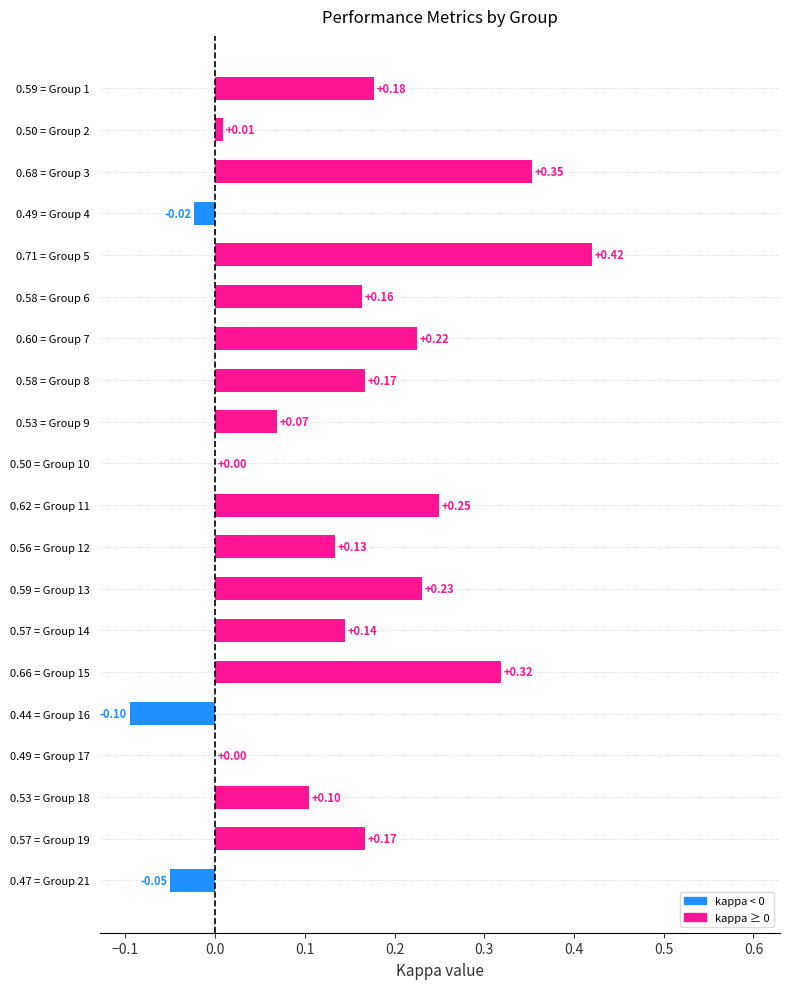

Which has a higher value, 0.44 = Group 16 or 0.62 = Group 11?

0.62 = Group 11